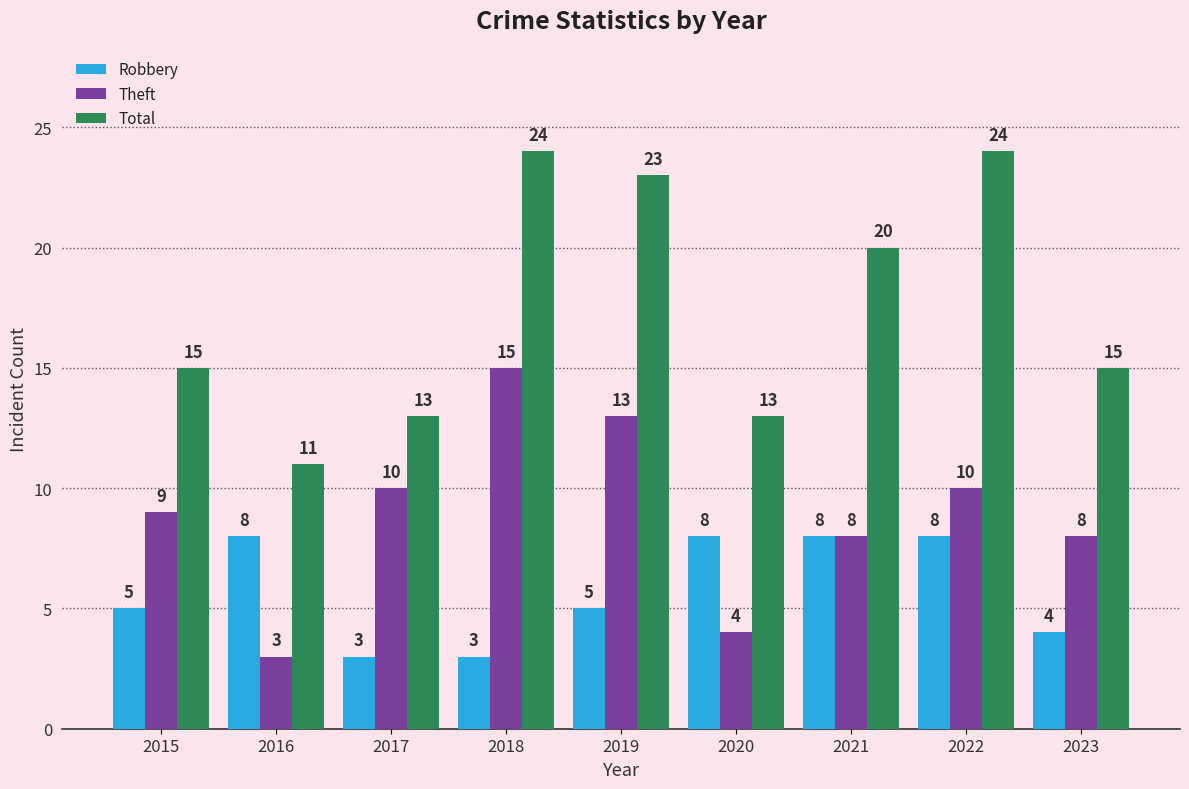

What is the difference between the Total values at 2023 and 2017?

2